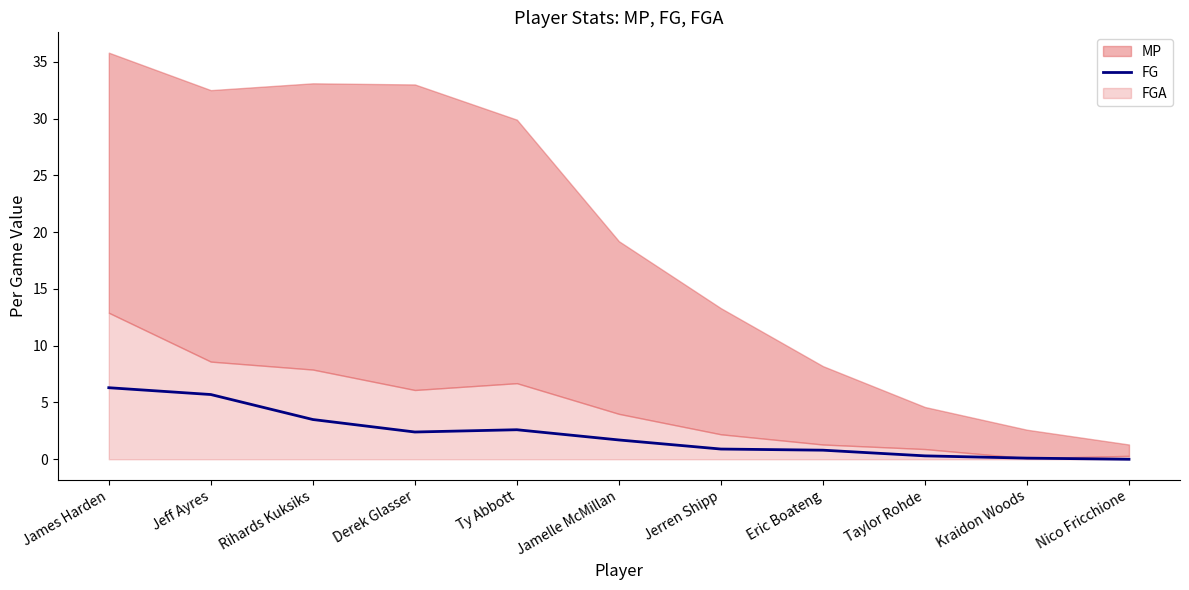

The value of FG at Jeff Ayres is 3.6. True or false?

False